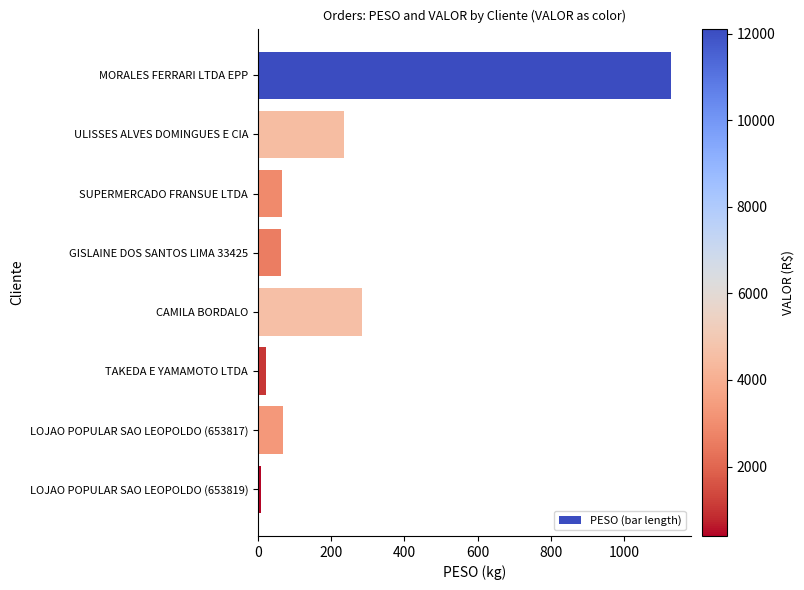

What is the difference between the maximum and minimum values?

1117.5